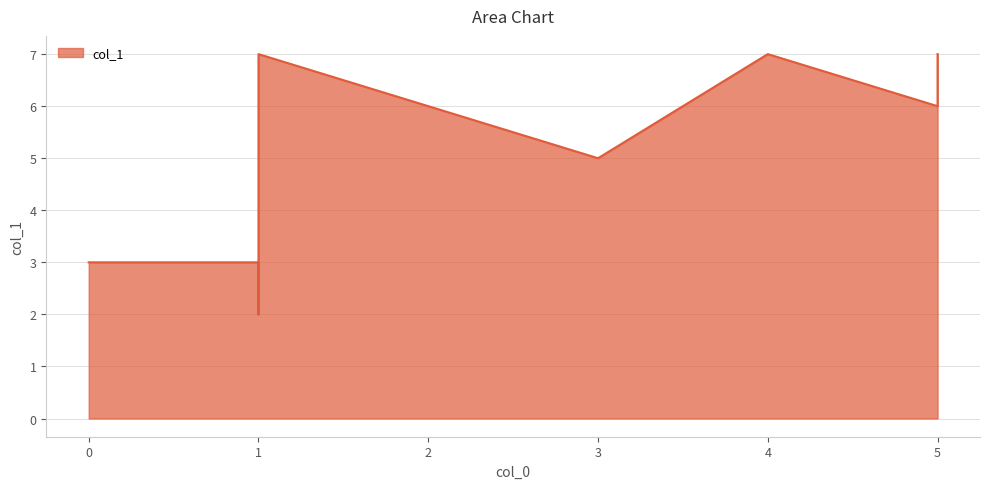

What is the label of the 5th point from the left?

1